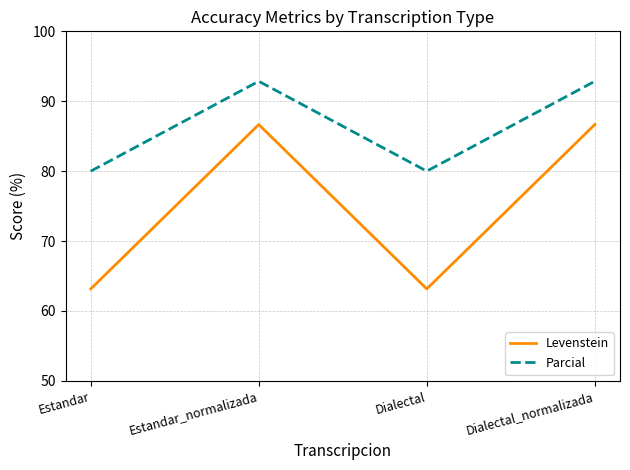

The Parcial series shows 80.0 at Estandar. True or false?

True